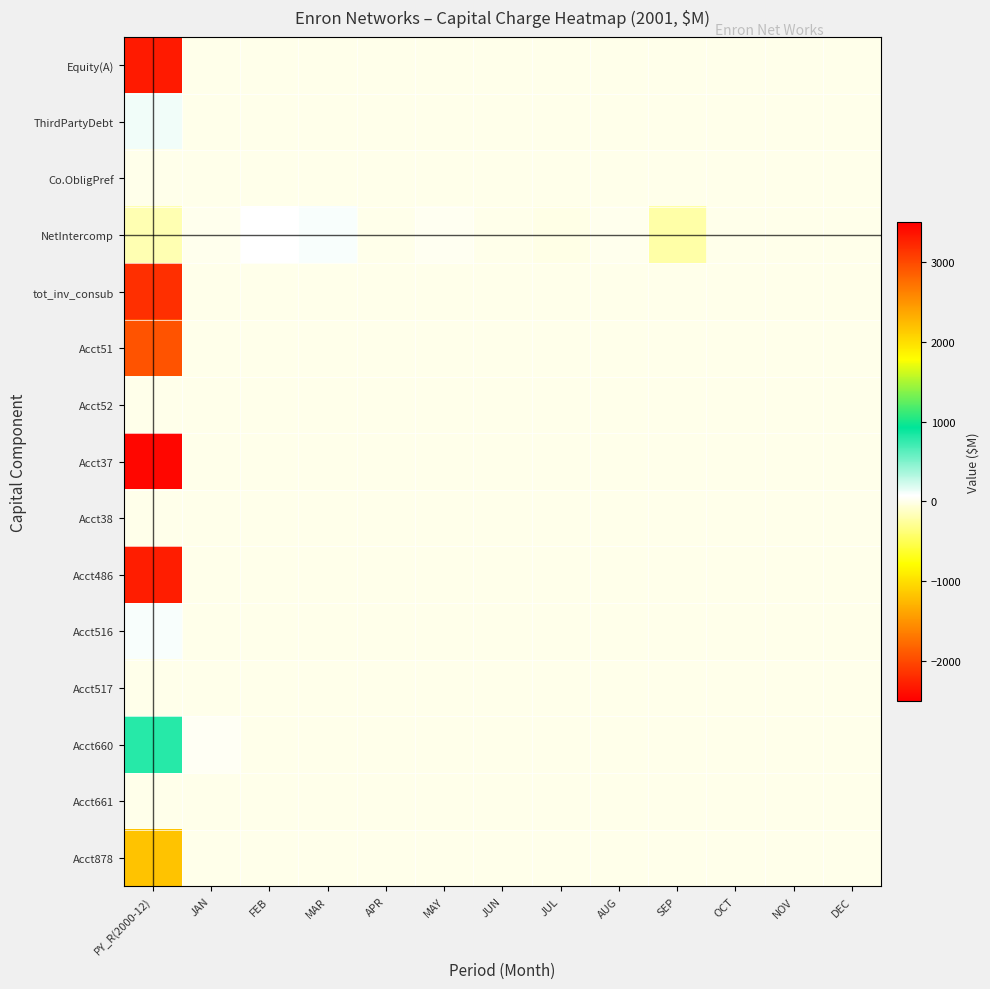

What is the total value across all series at JAN?

48.5